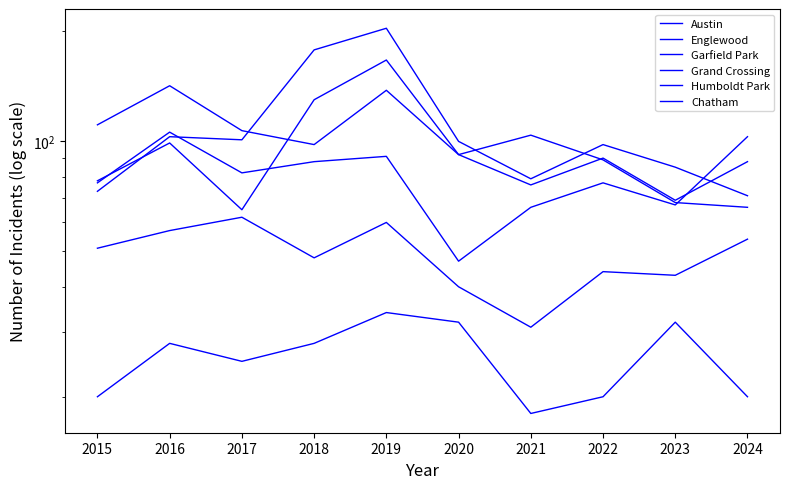

What is the total value across all series at 2022?

418